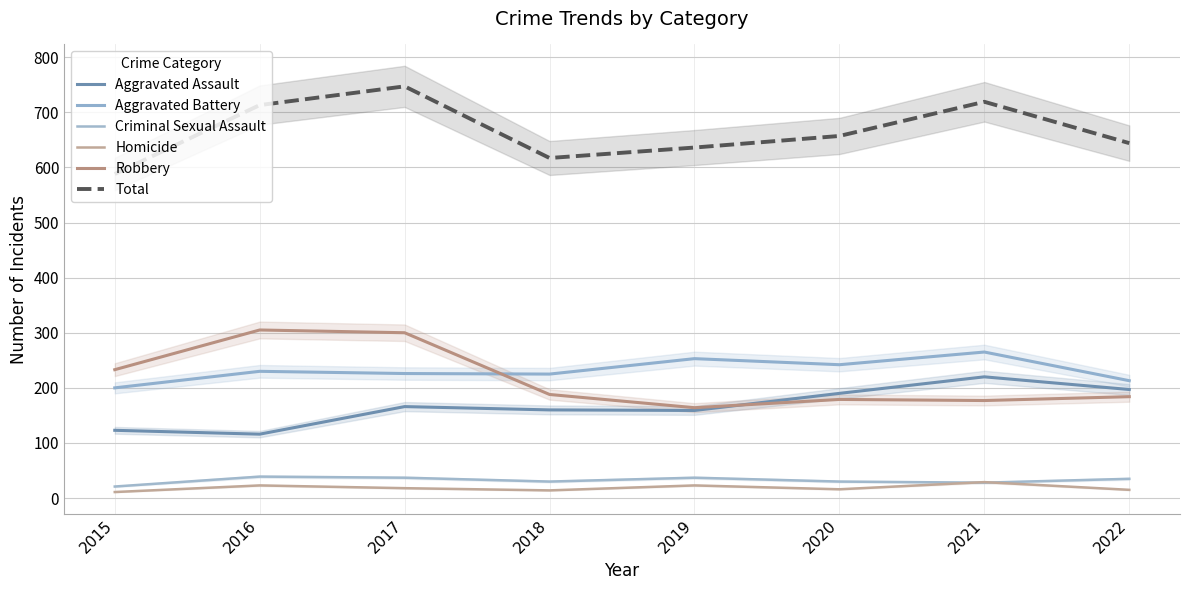

Is this an area chart (filled region under the line)?

No